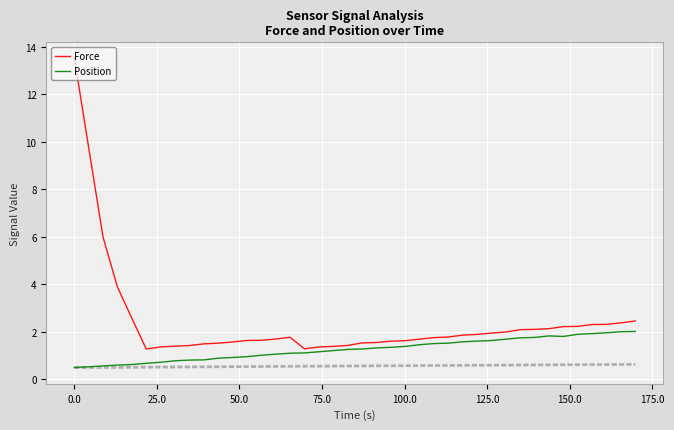

Rank the series by their maximum value, from lowest to highest.

Position, Force